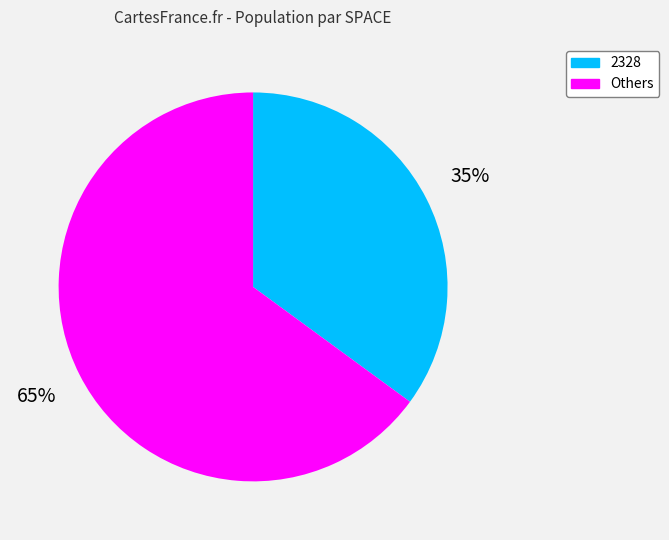

Is there any slice that represents more than half of the pie?

Yes